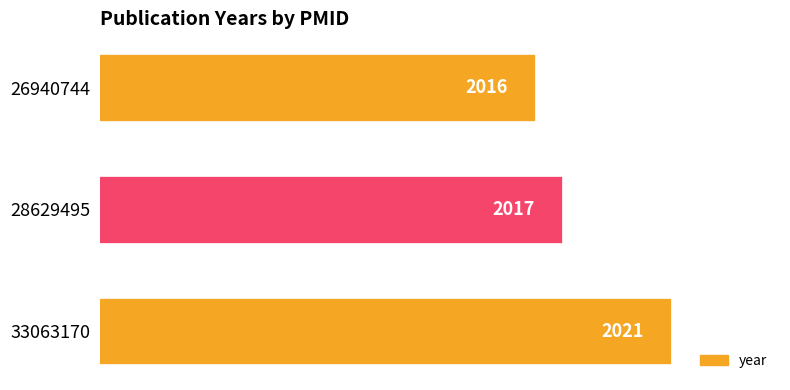

Does the chart contain any negative values?

No